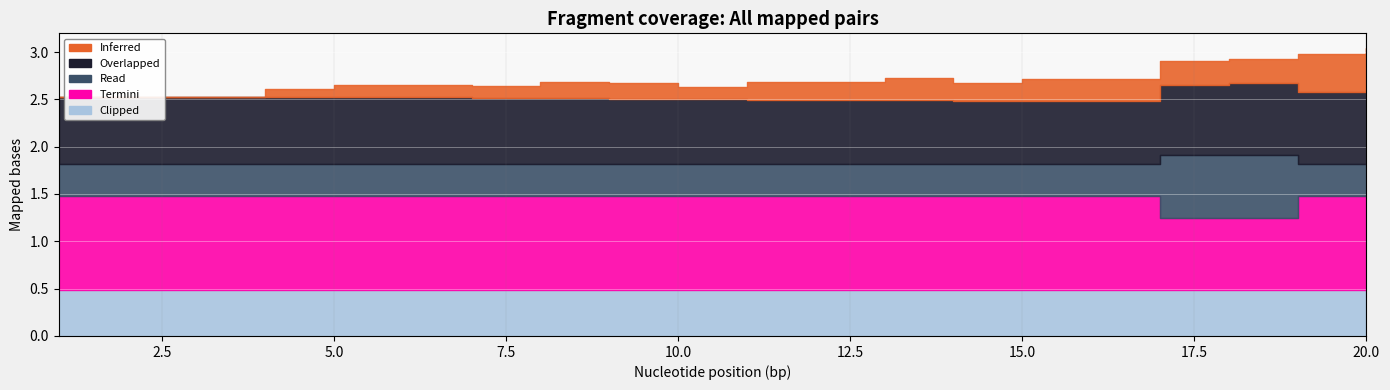

How many data points does each series have?

20